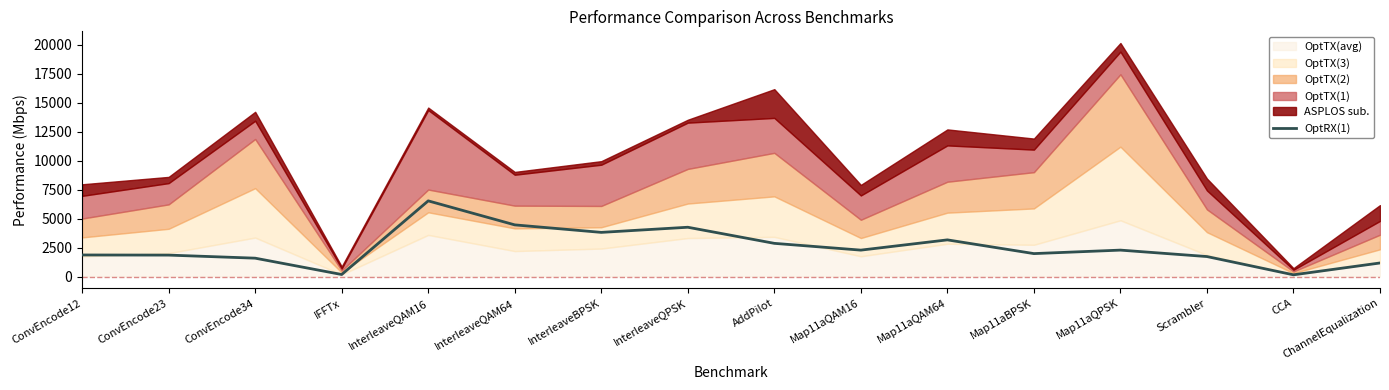

Reading left to right, transcribe all the data shown in this chart.

1858.2	1847.0	1582.5	172.8	6525.8	4455.1	3807.6	4250.5	2861.0	2276.6	3161.2	1976.5	2277.3	1721.9	146.3	1167.9